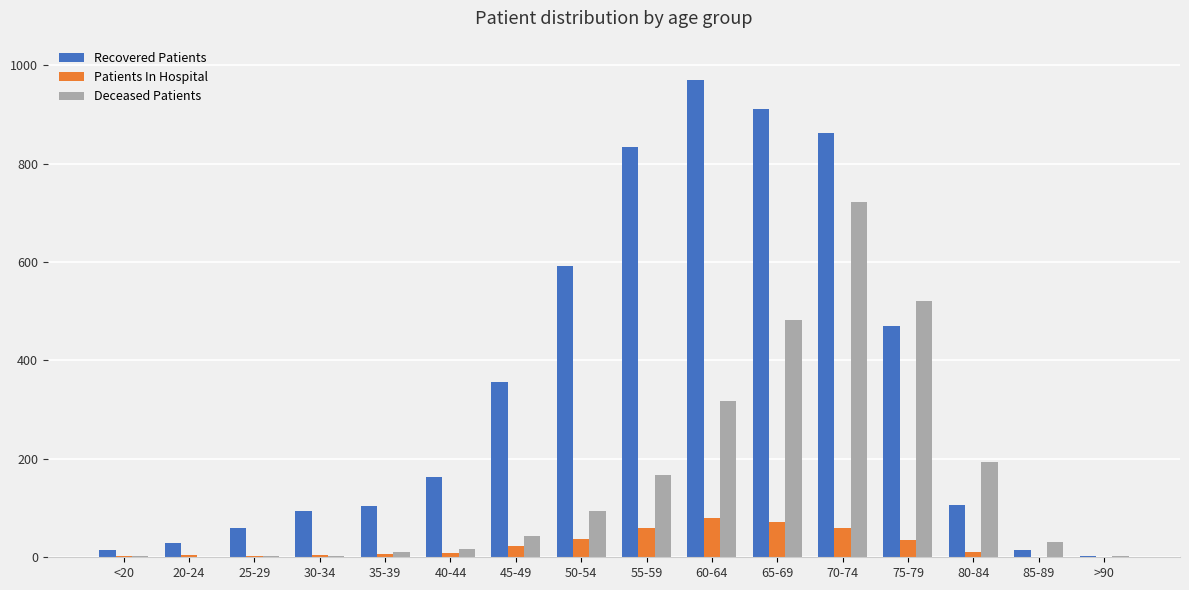

At which category is the sum across all series the highest?

70-74